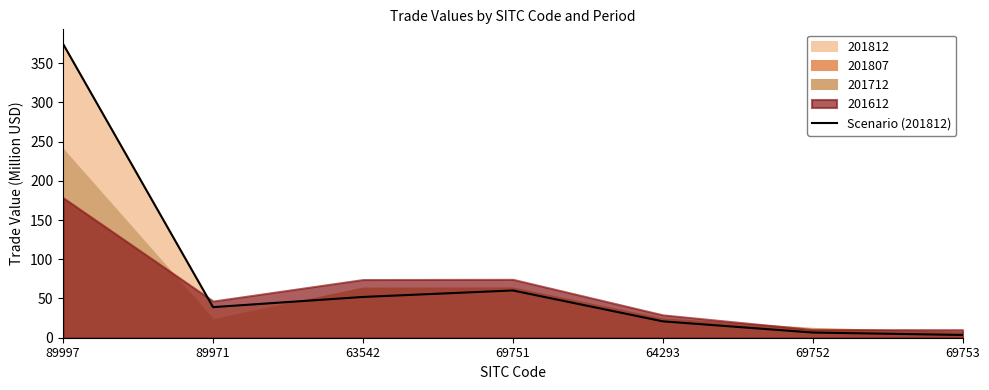

Approximately how many times larger is the value at 64293 compared to 69753?

6.0